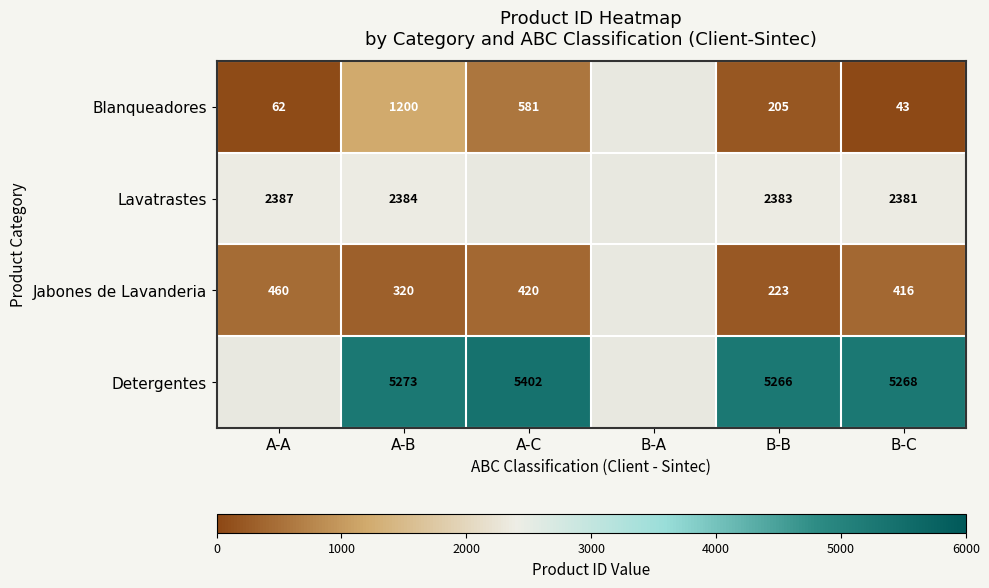

True or false: Detergentes has a value of 5273 at A-B.

True